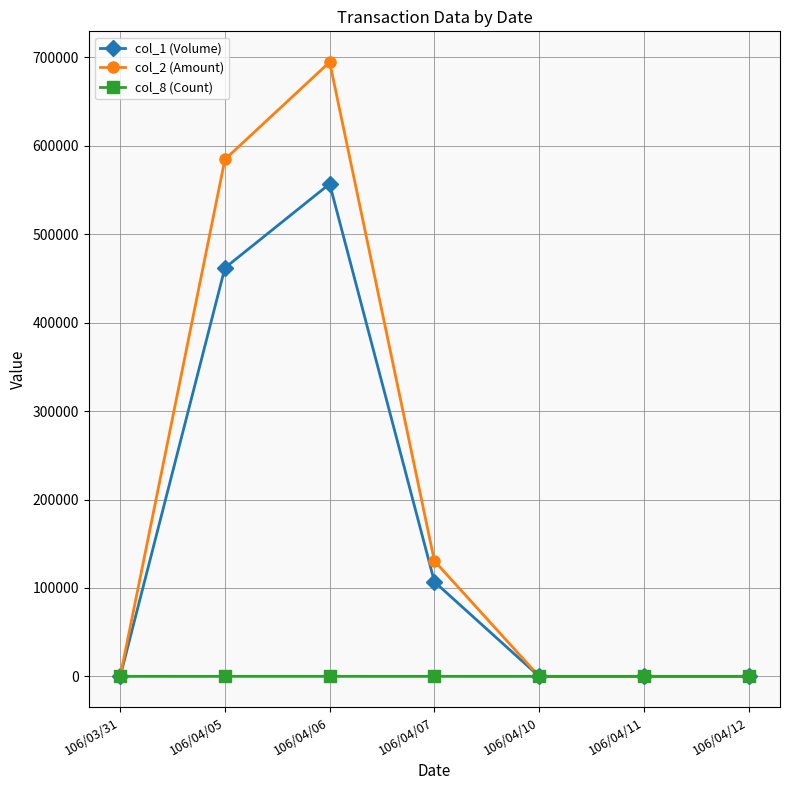

True or false: col_2 (Amount) has more than 2 interior local peaks.

False